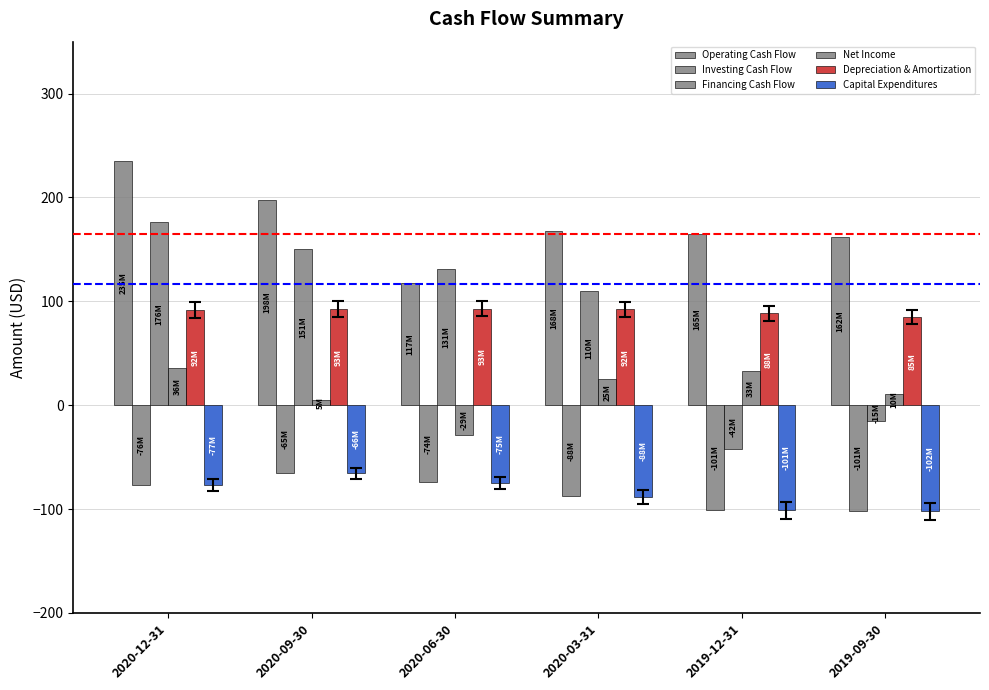

At 2020-03-31, list the series in order from smallest to largest.

Capital Expenditures, Investing Cash Flow, Net Income, Depreciation & Amortization, Financing Cash Flow, Operating Cash Flow